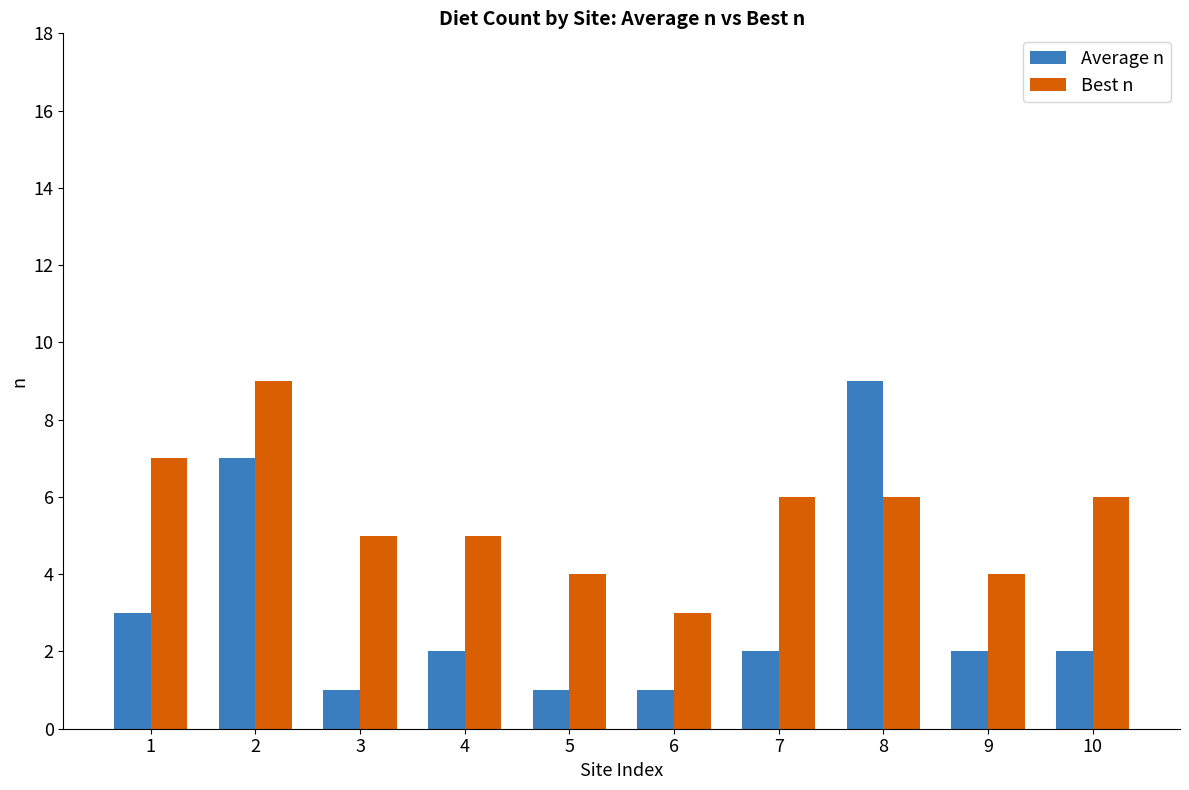

Is it true that Best n equals 9 at 2?

True